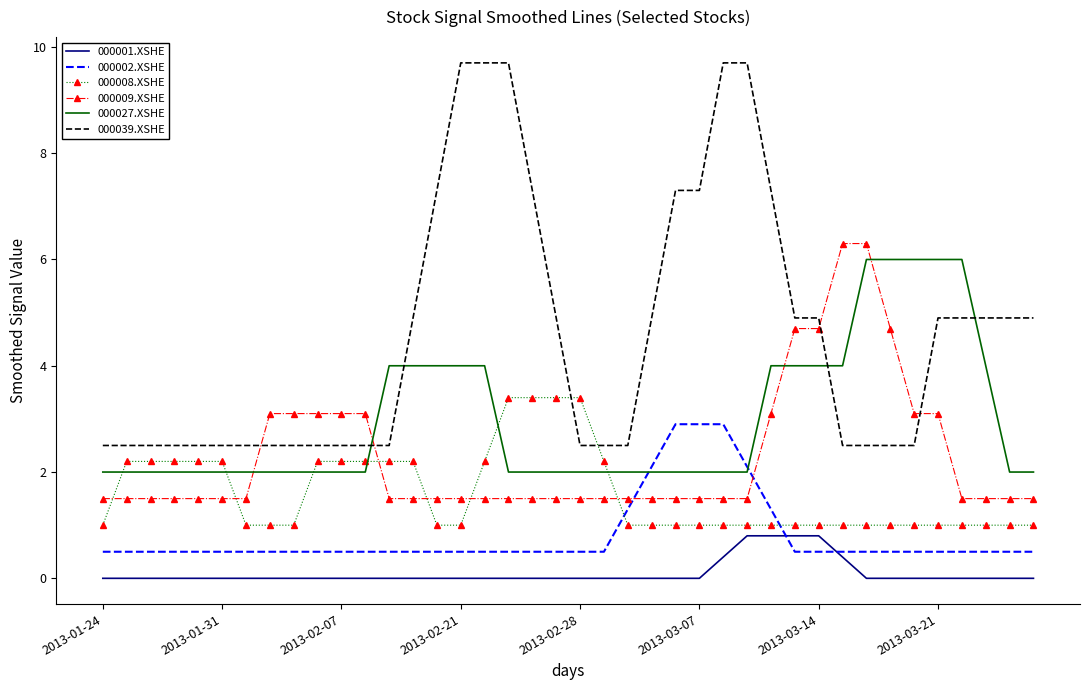

True or false: 000001.XSHE and 000027.XSHE cross at least once.

False